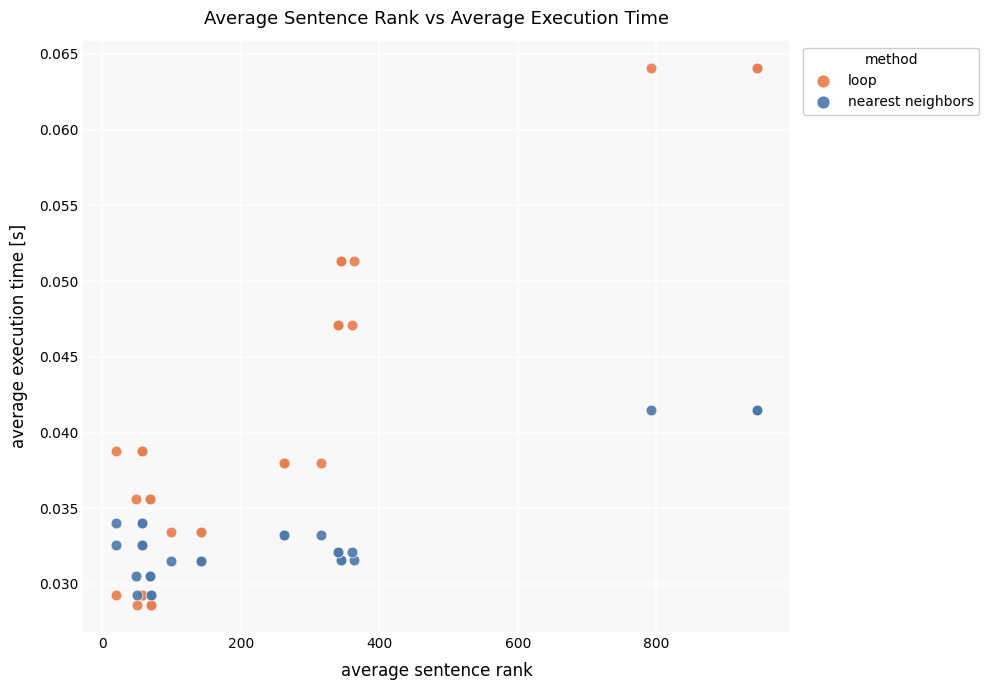

Which series has the largest Y range (max minus min)?

loop